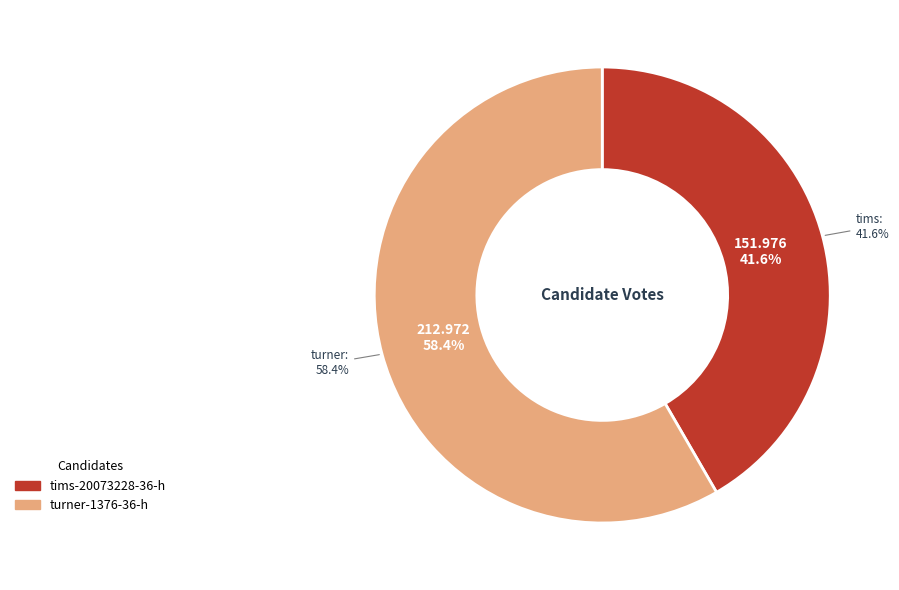

Does turner-1376-36-h account for over 50% of the chart?

Yes